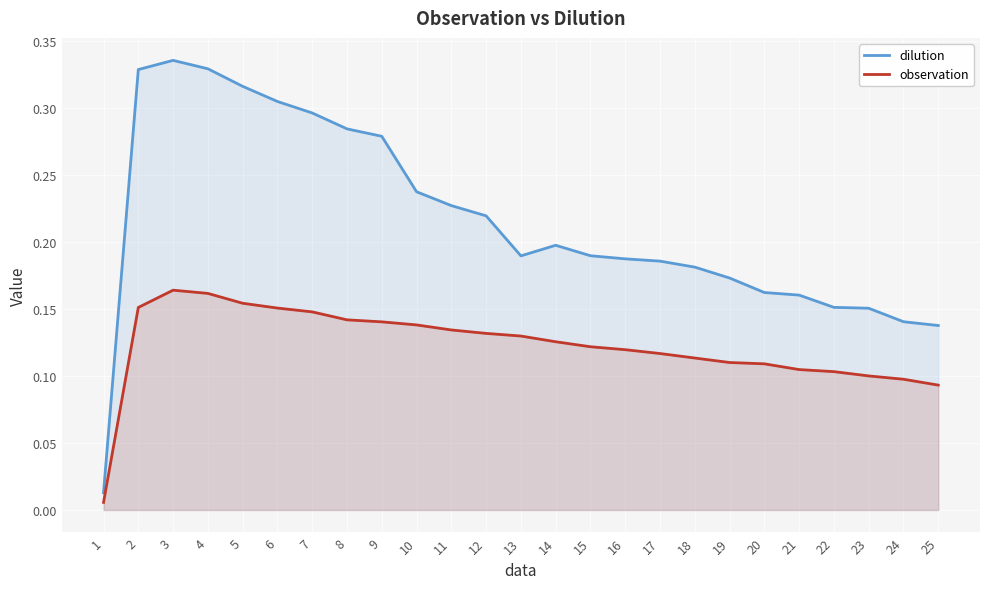

The value of observation at 5 is 0.1. True or false?

False